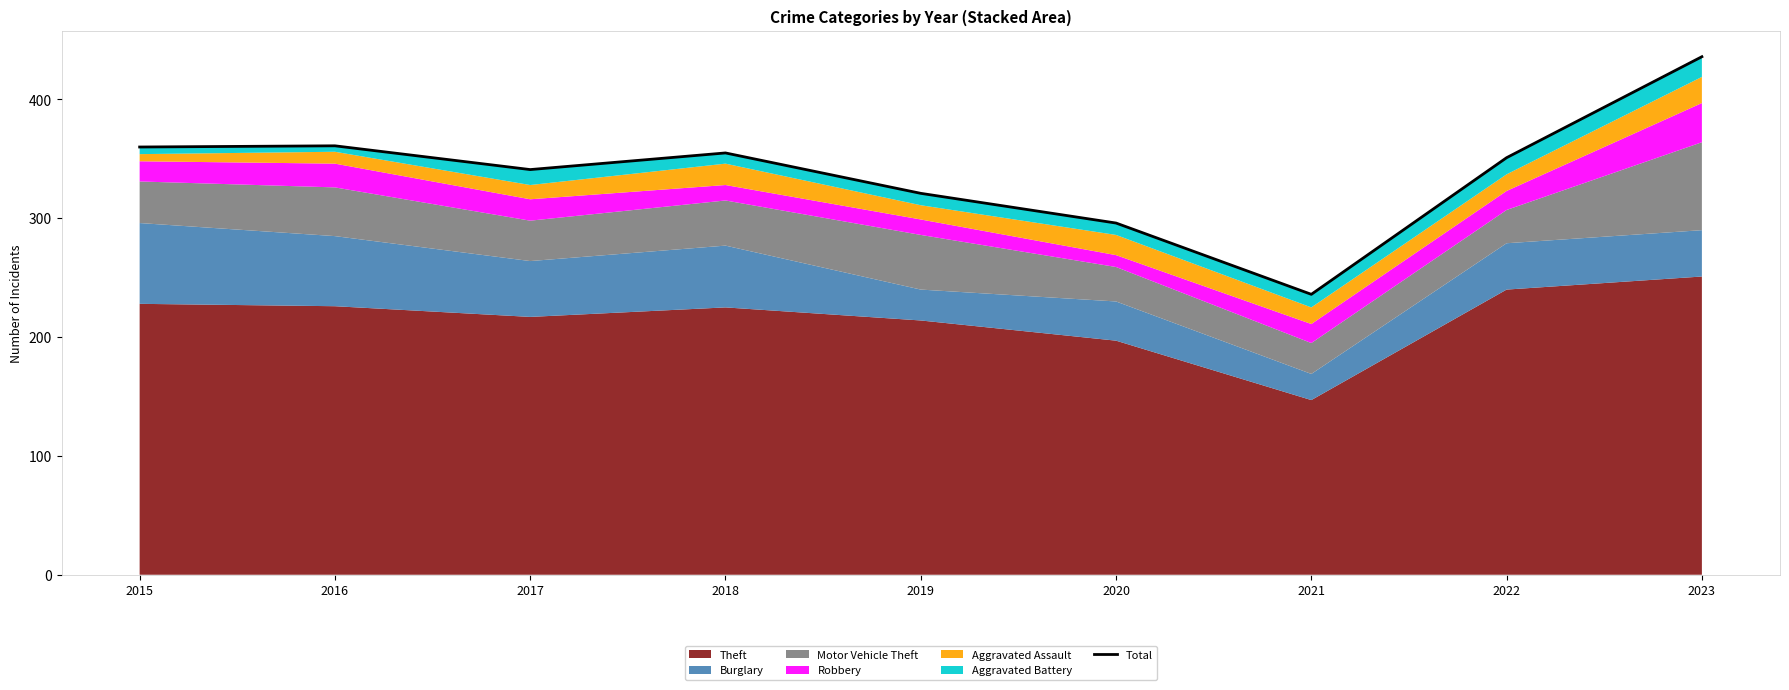

What value does the data have at 2020?

296